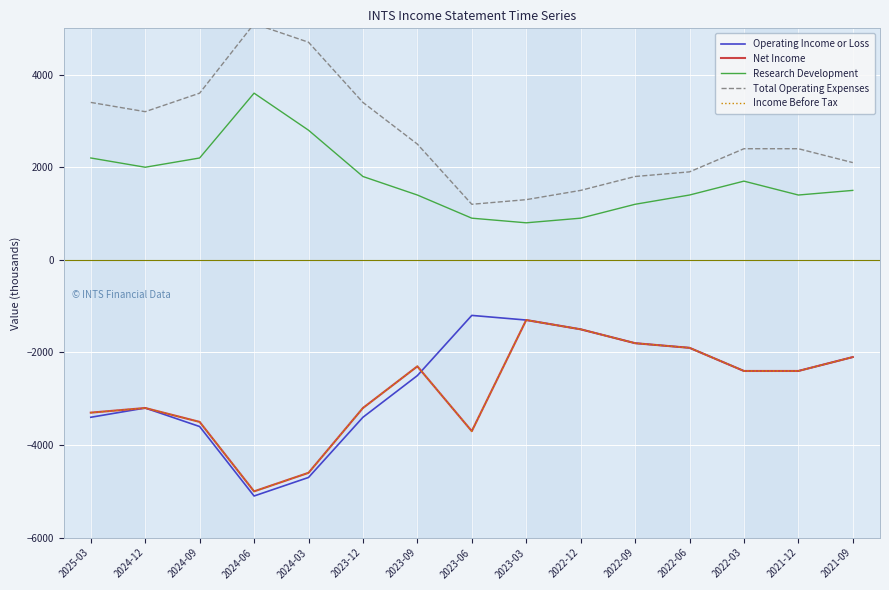

What is the highest value of the Income Before Tax series?

-1300